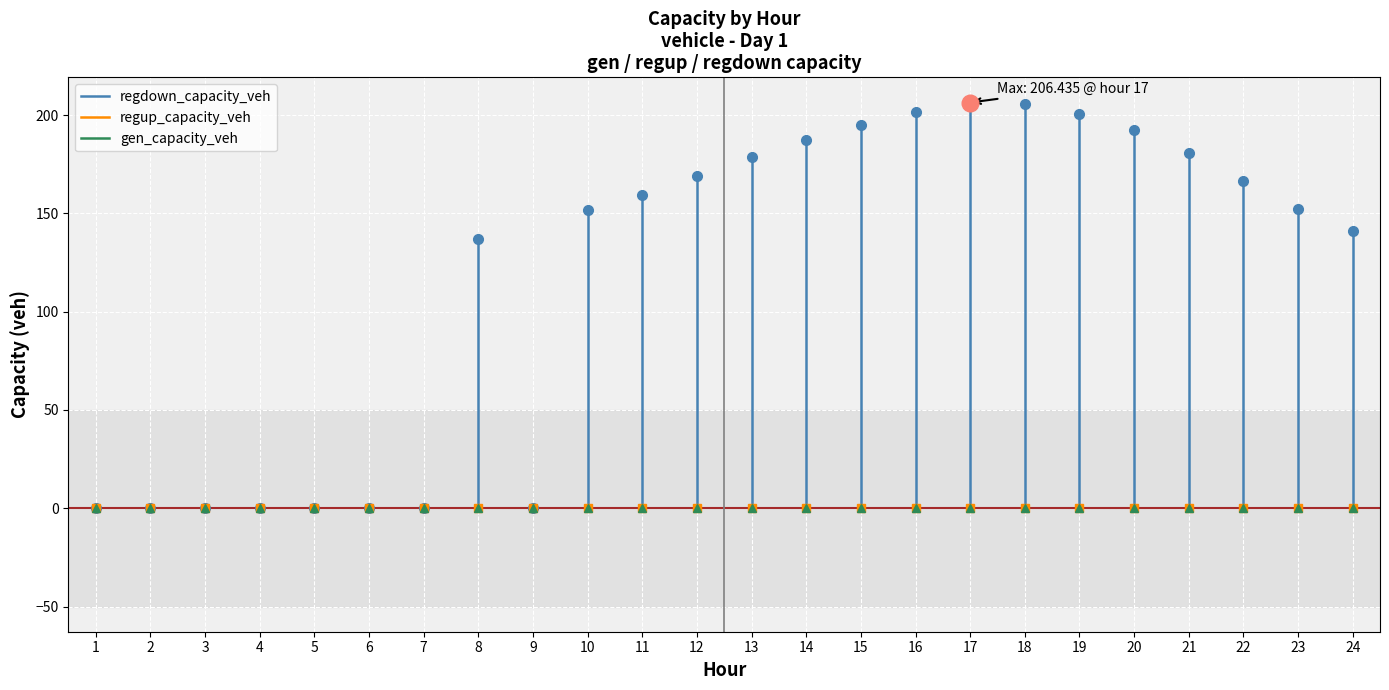

What is the difference between the highest and lowest values at 10?

151.6